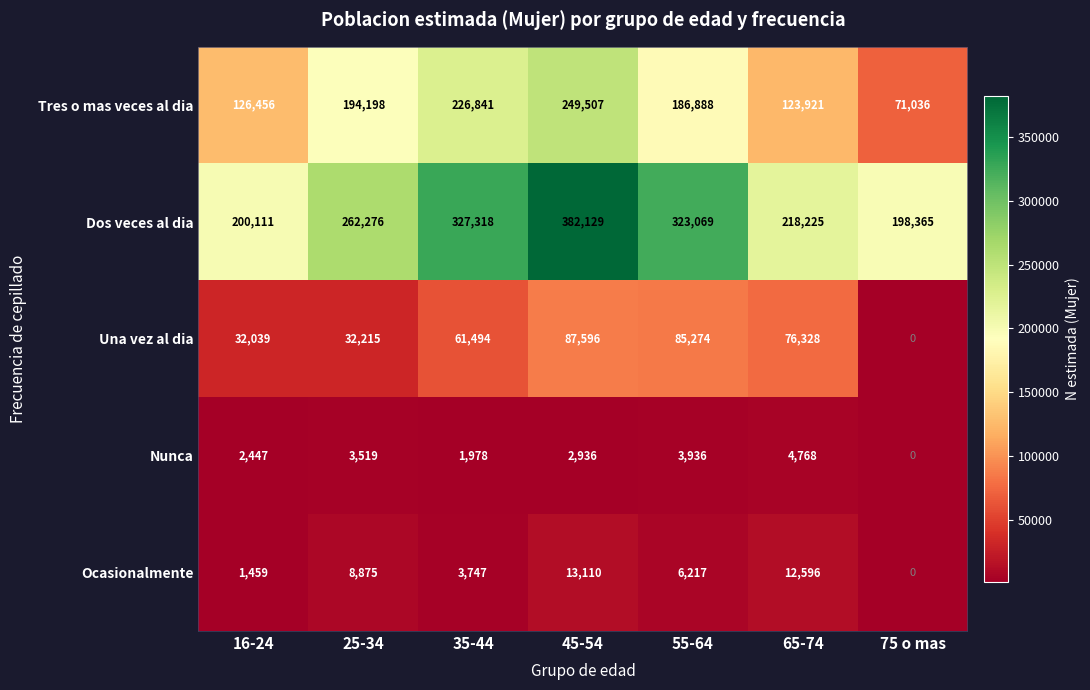

The Nunca series shows 3288 at 16-24. True or false?

False